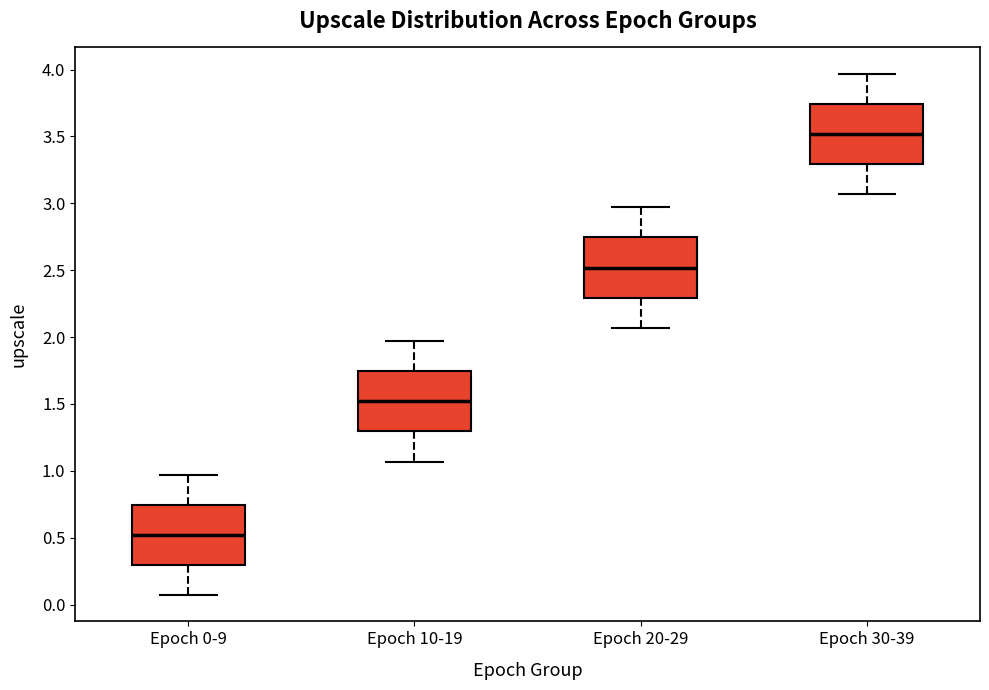

Which box has the highest median line?

Epoch 30-39